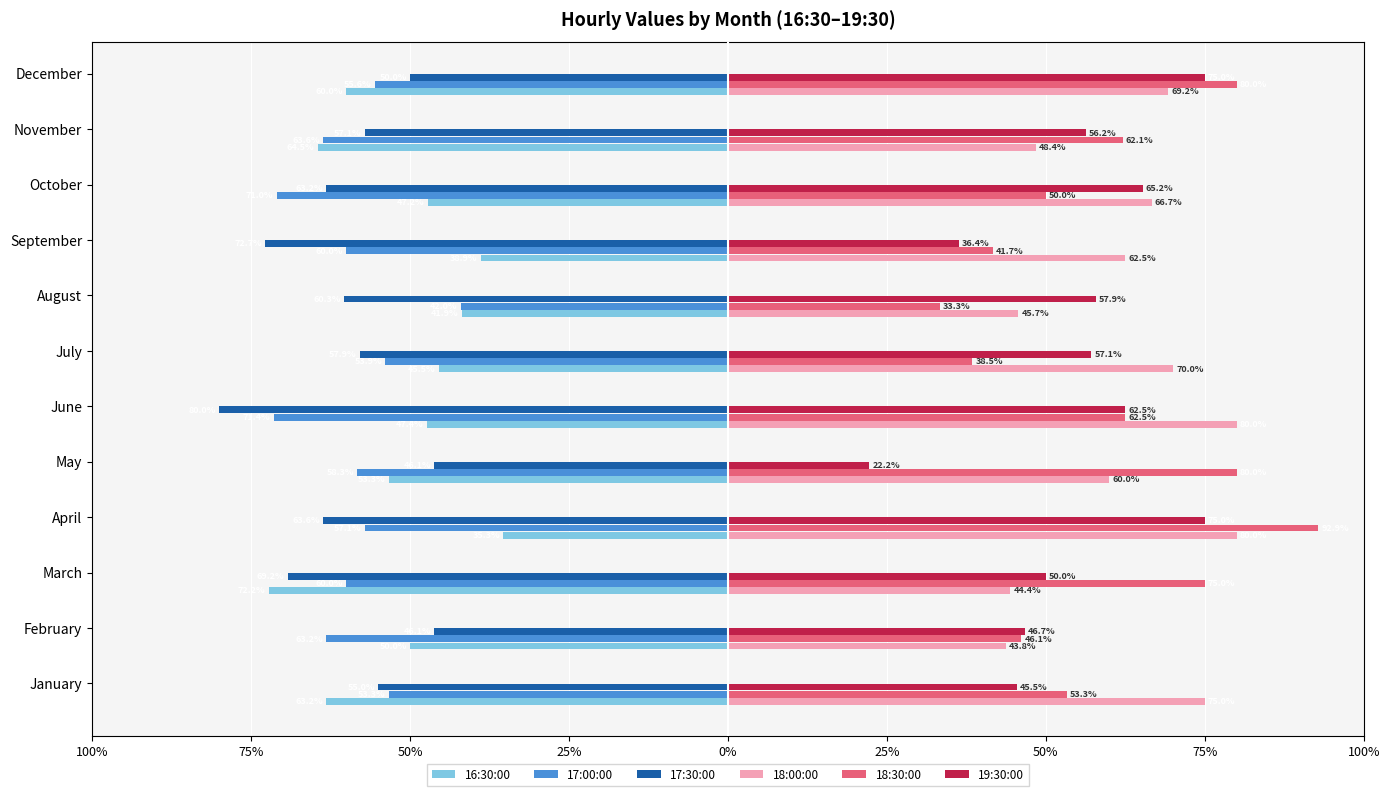

Which series has the largest range (max minus min)?

18:30:00